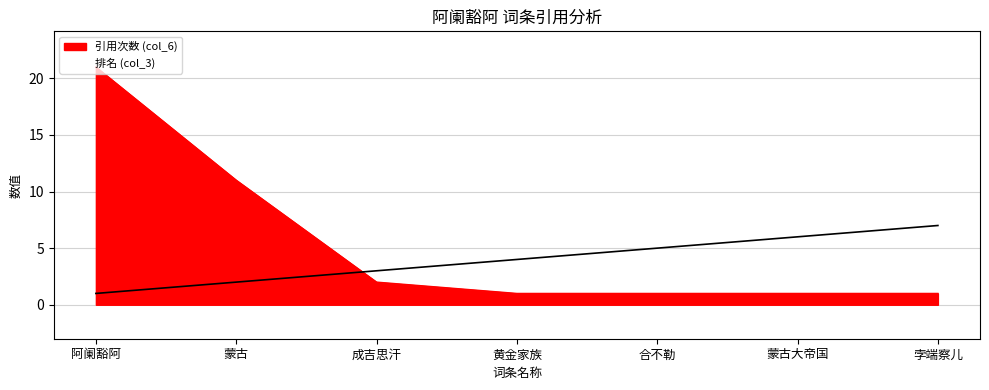

How many lines are shown in the chart?

2